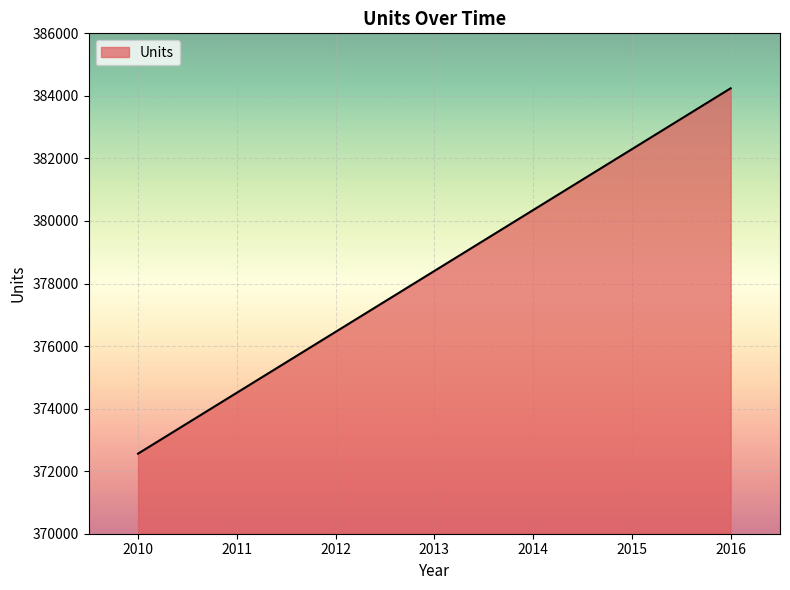

Count the number of categories in the chart.

7